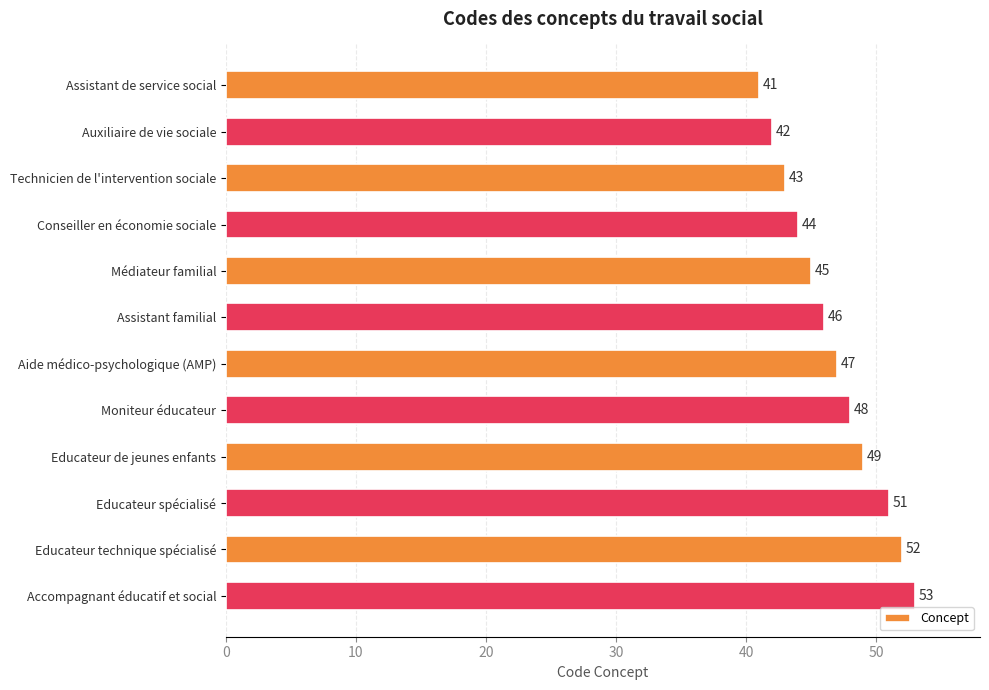

List the labels in order of value, smallest first.

Assistant de service social, Auxiliaire de vie sociale, Technicien de l'intervention sociale, Conseiller en économie sociale, Médiateur familial, Assistant familial, Aide médico-psychologique (AMP), Moniteur éducateur, Educateur de jeunes enfants, Educateur spécialisé, Educateur technique spécialisé, Accompagnant éducatif et social